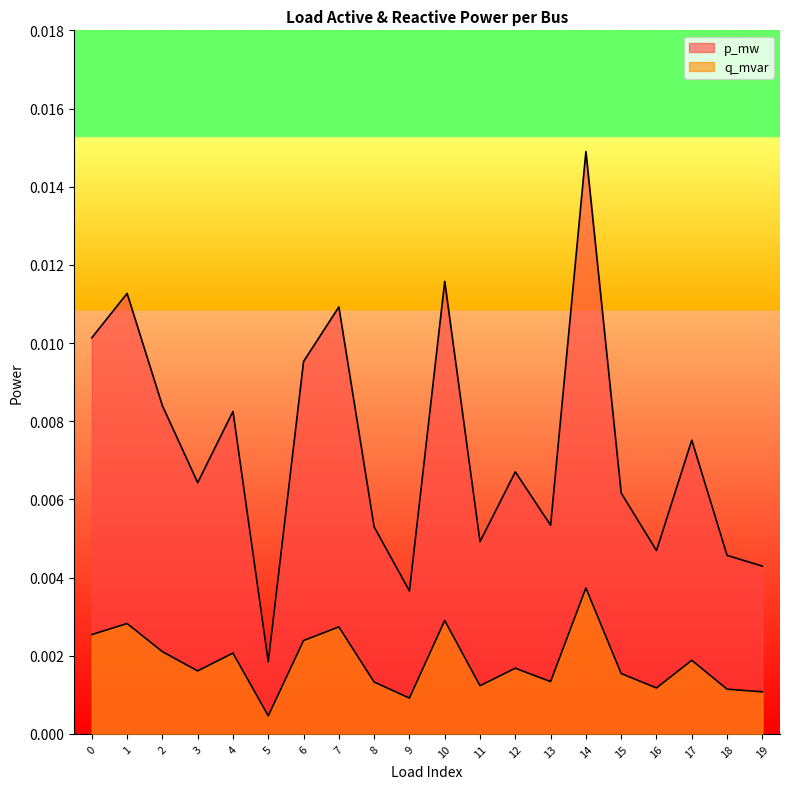

Rank the series by their maximum value, from highest to lowest.

p_mw, q_mvar